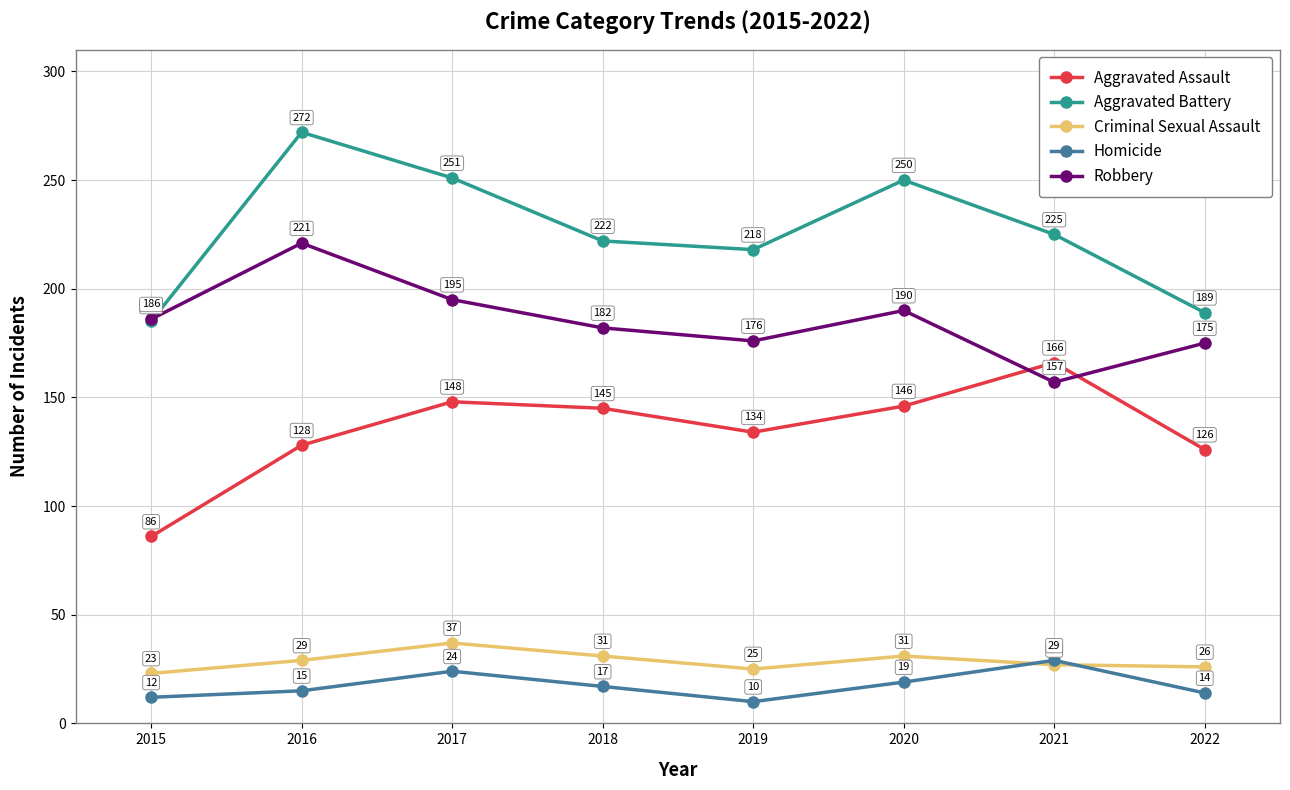

What is the value of the Aggravated Assault point at the 3rd from the left?

148